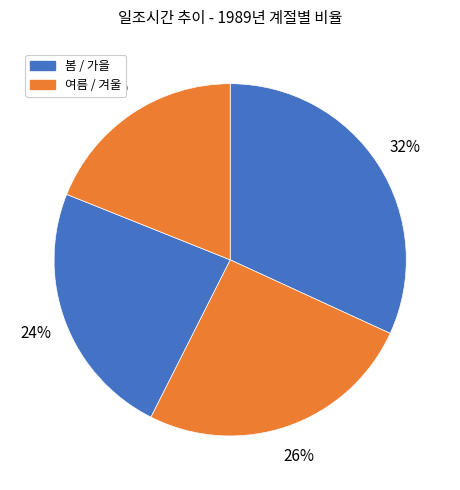

How many slices are in this pie chart?

4